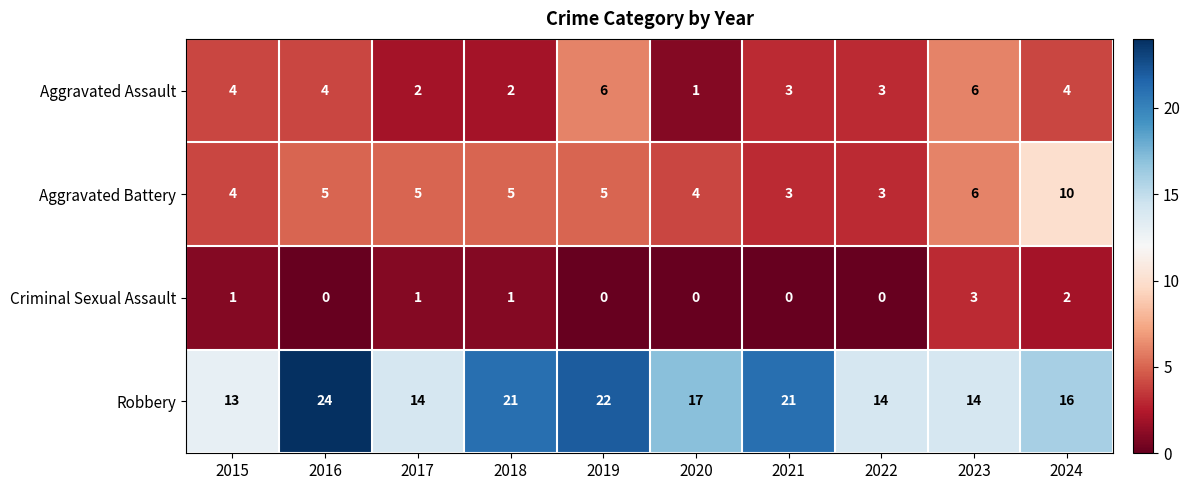

The value of Criminal Sexual Assault at 2019 is 0. True or false?

True